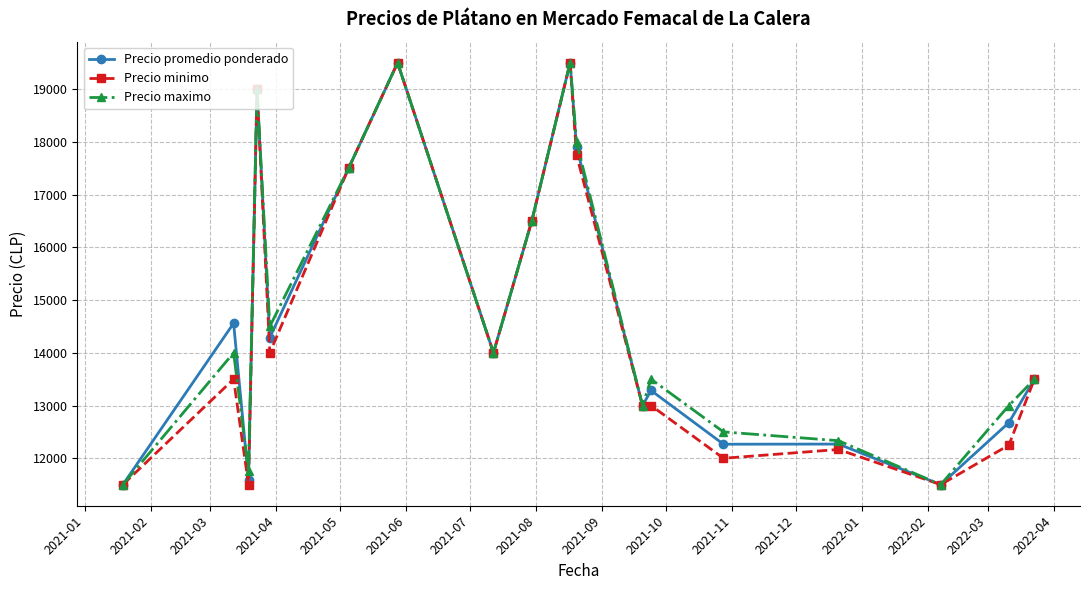

What is the value of the Precio minimo point at the 6th from the left?

17500.0